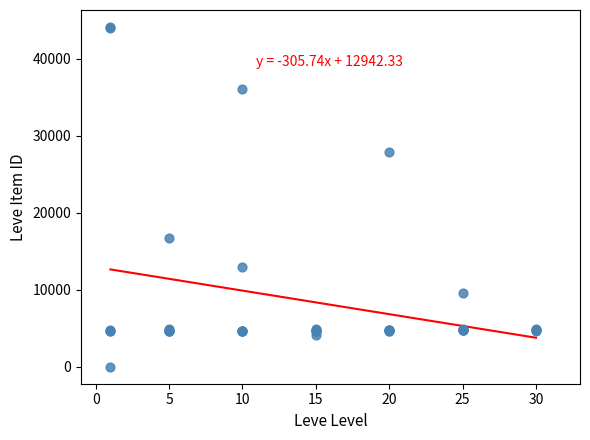

What Y value in the scatter plot is closest to 22050?

16734